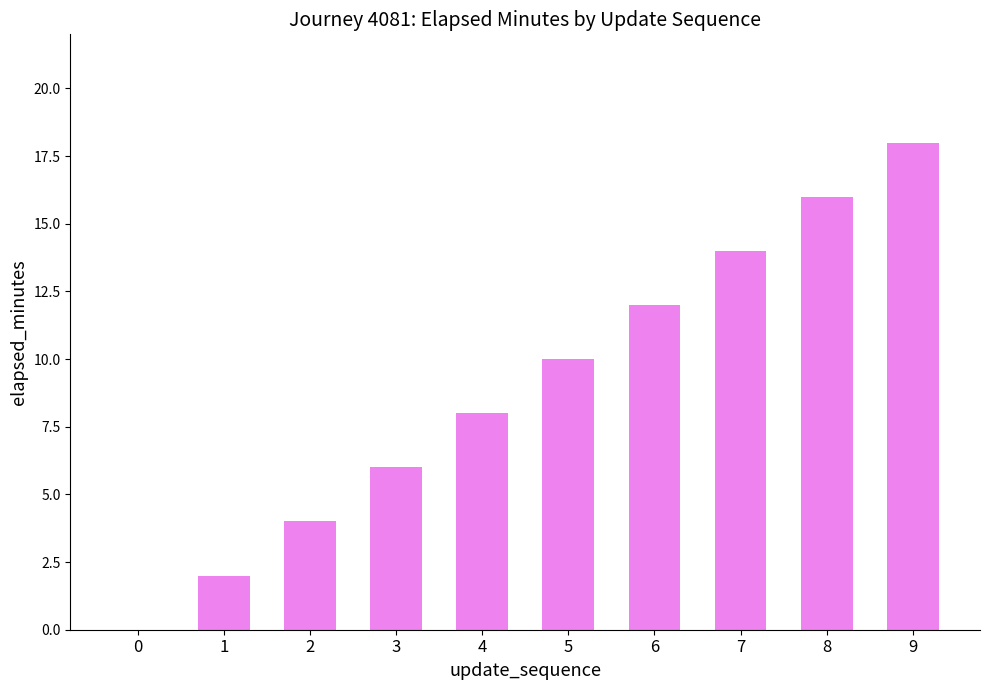

How many categories are shown in the chart?

10